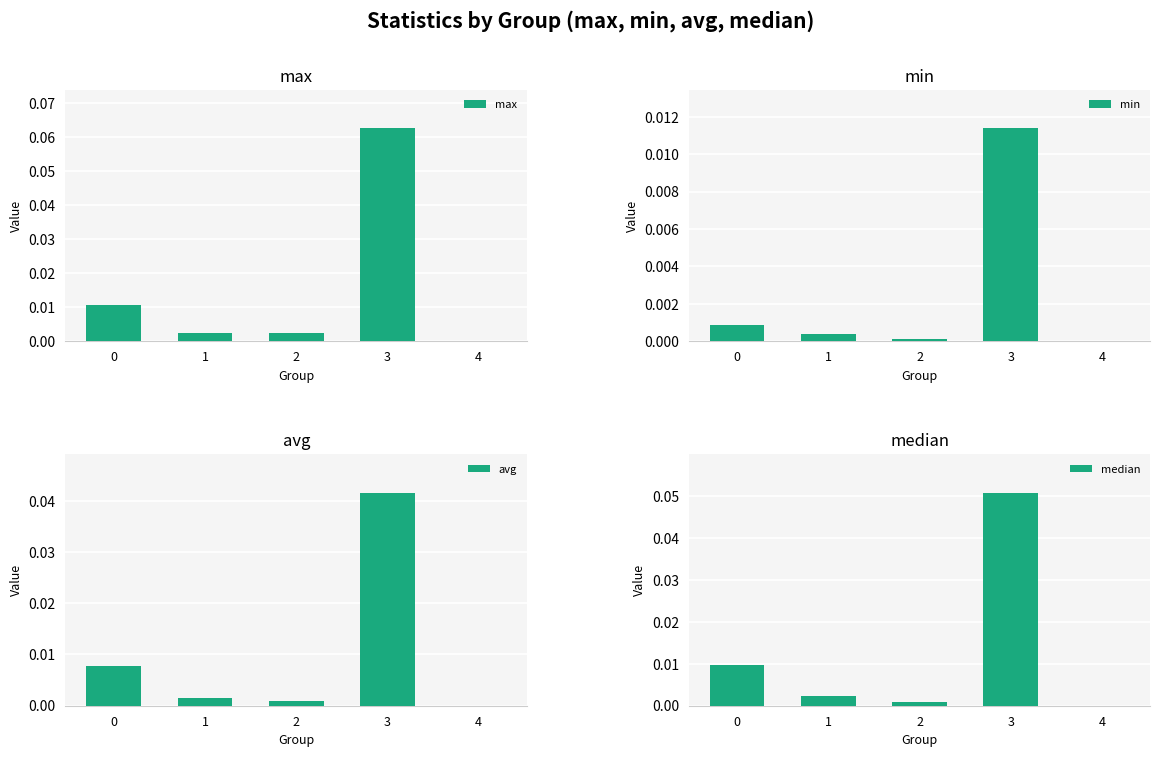

Is the value of median at 3 greater than the value of min at 2?

Yes